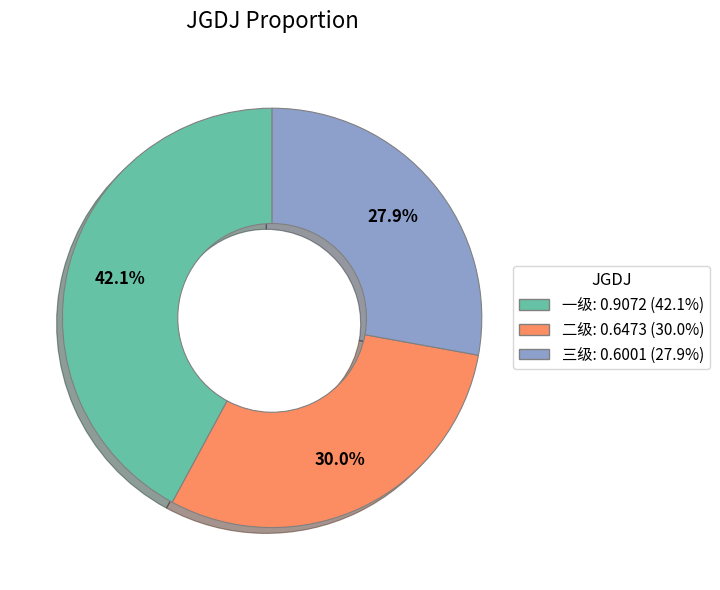

What percentage do 三级 and 二级 together represent?

57.9%